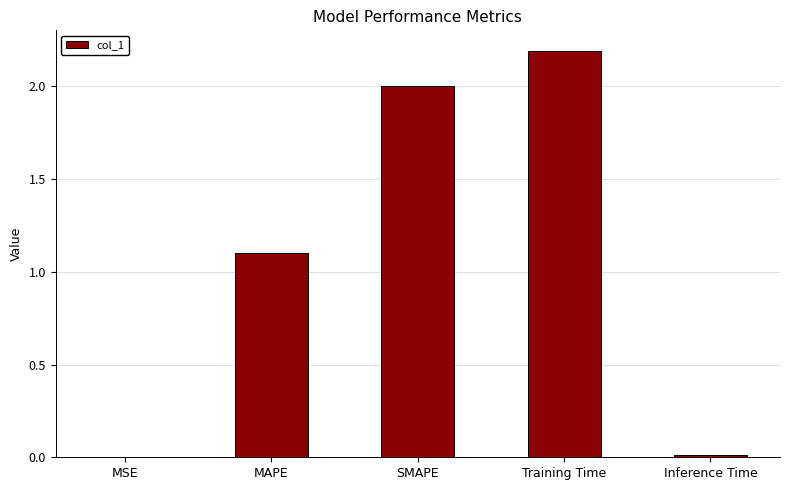

Is it true that the value at Training Time is 2.2?

True